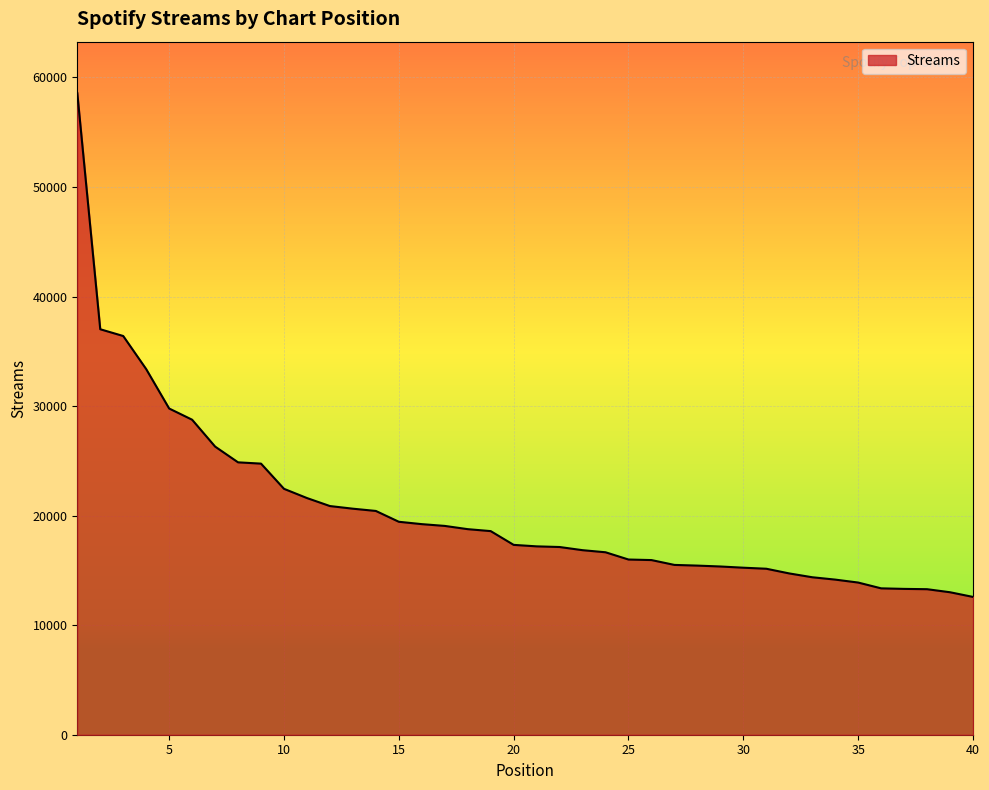

What is the minimum value shown in the chart?

12579